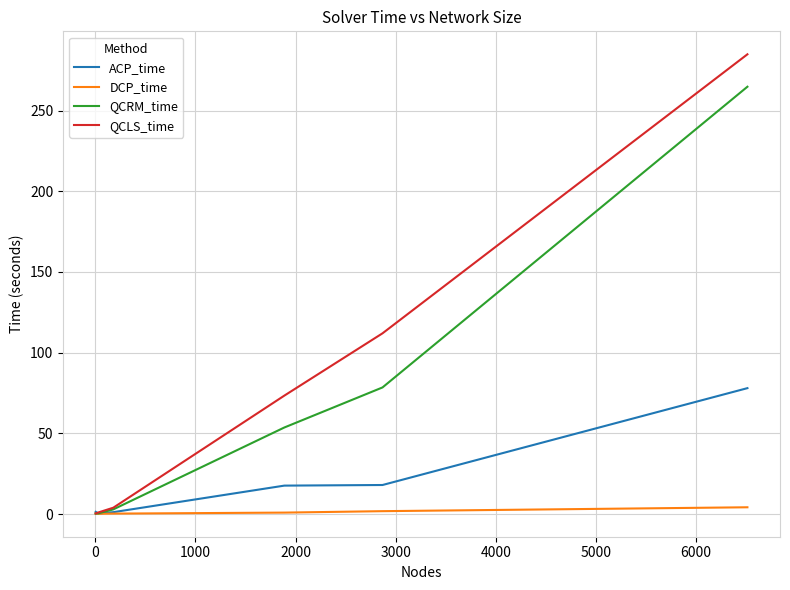

What is the lowest value of the QCLS_time series?

0.4